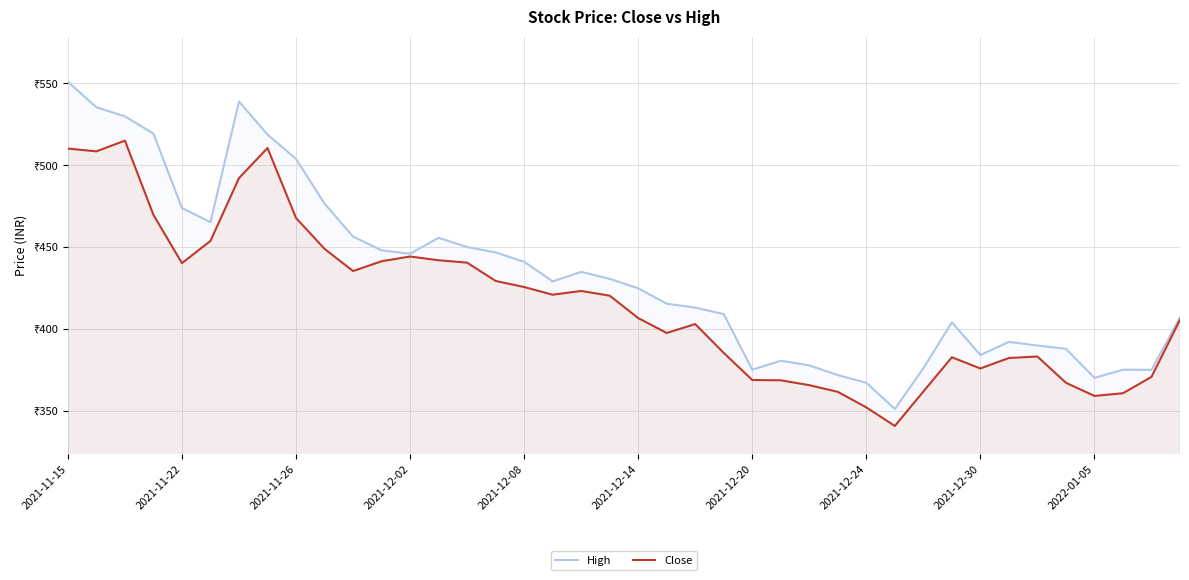

What is the minimum value for High?

351.0